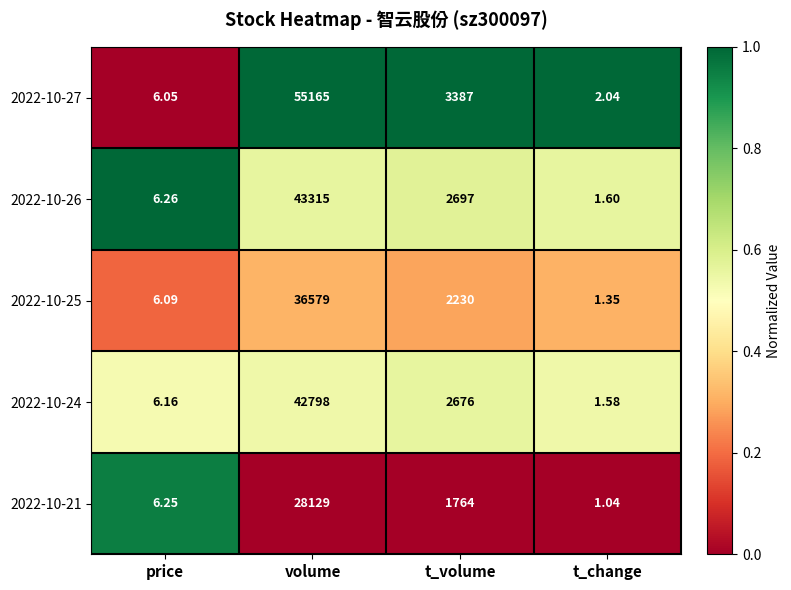

How many distinct data groups are displayed?

5